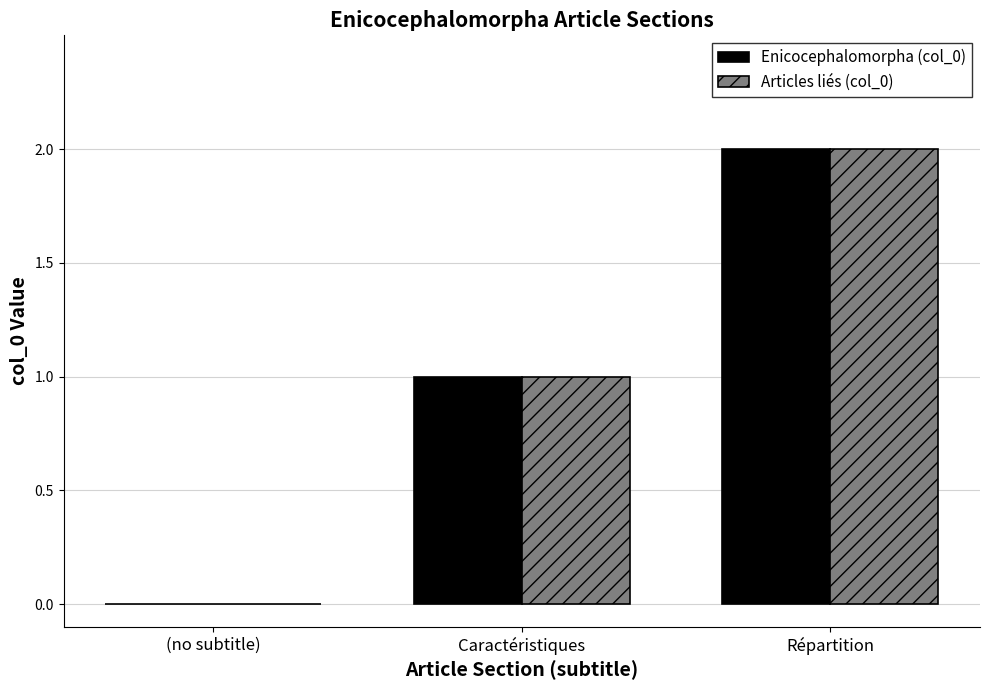

At which category does the chart reach its peak across all series?

Répartition